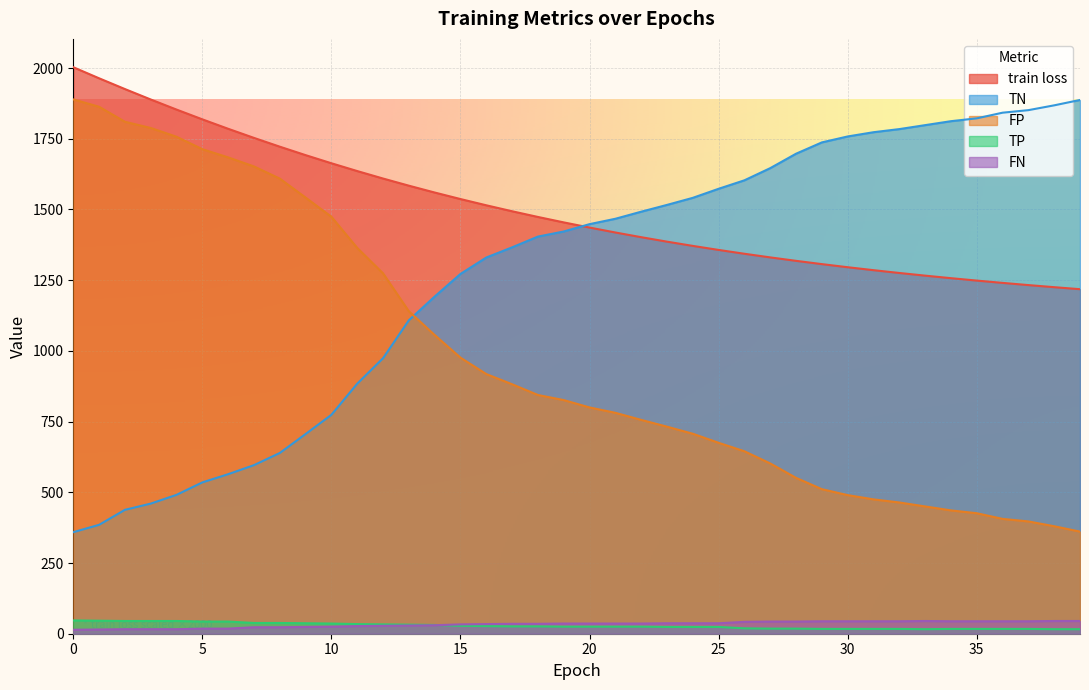

Between 26 and 20, which is larger?

20